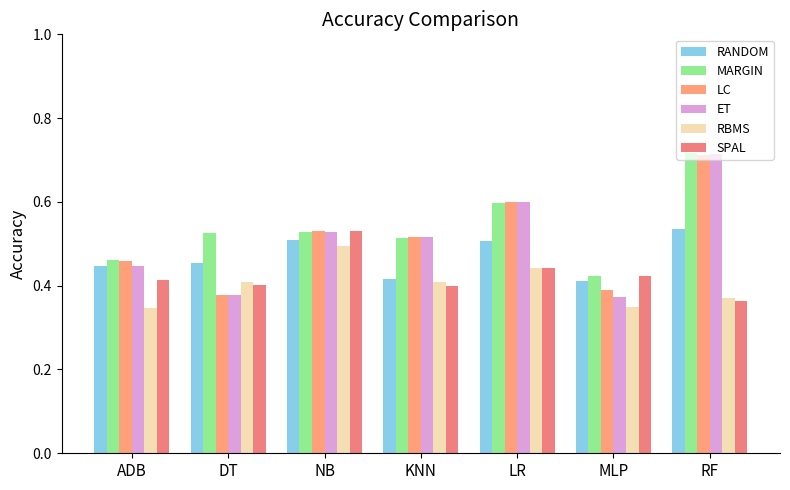

Which series has the largest total across all categories?

MARGIN